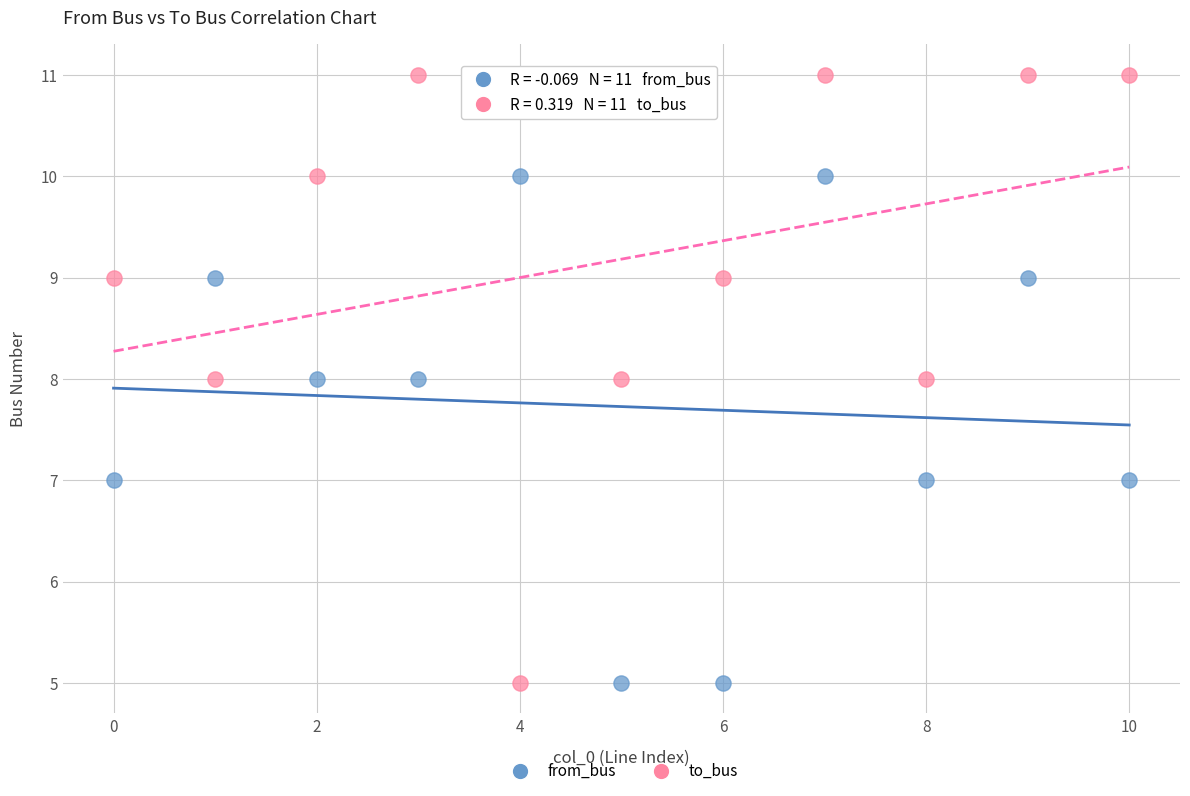

Which series has the largest Y range (max minus min)?

to_bus